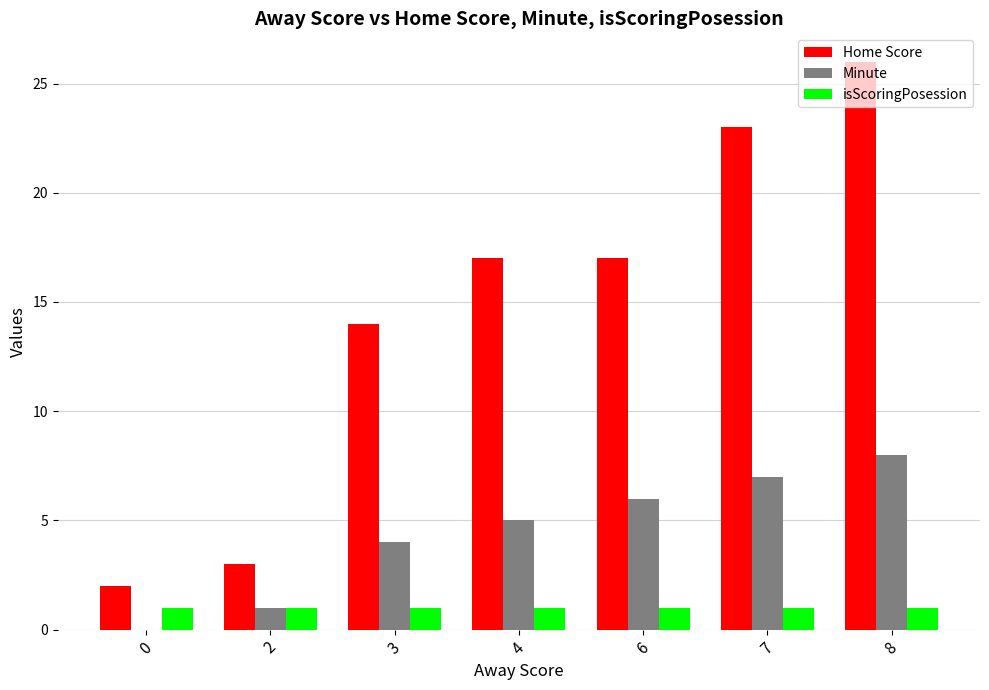

Are the bars horizontal?

No